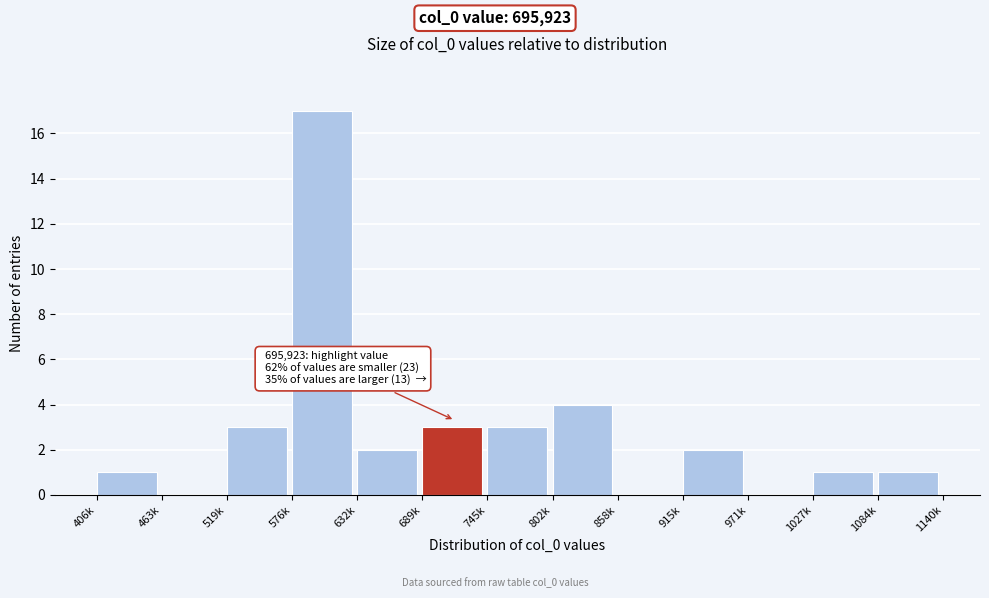

Reading left to right, list all the values displayed in this chart.

406k=1	463k=0	519k=3	576k=17	632k=2	689k=3	745k=3	802k=4	858k=0	915k=2	971k=0	1027k=1	1084k=1